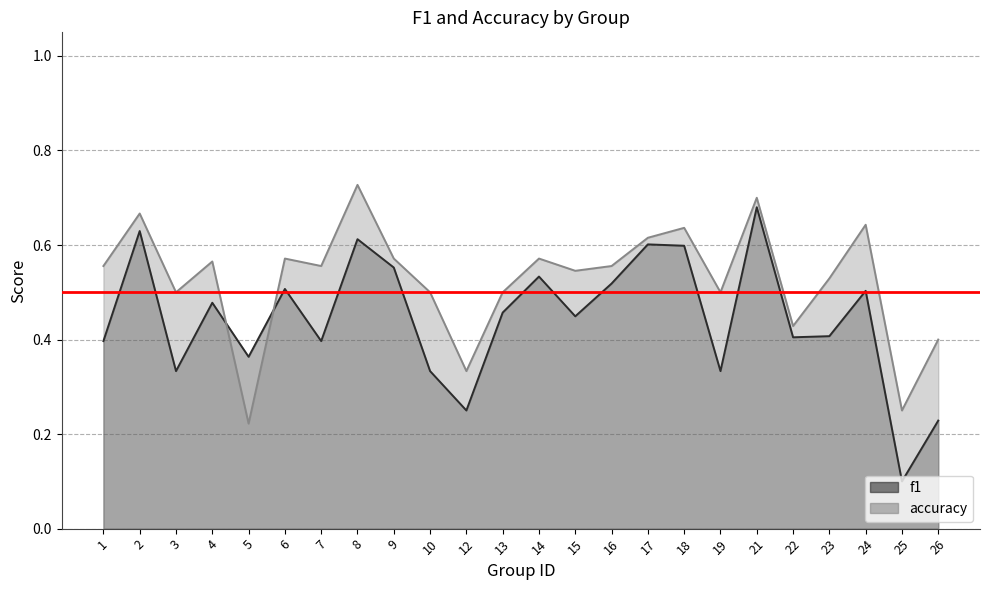

List the series in order of their peak value, lowest first.

f1, accuracy